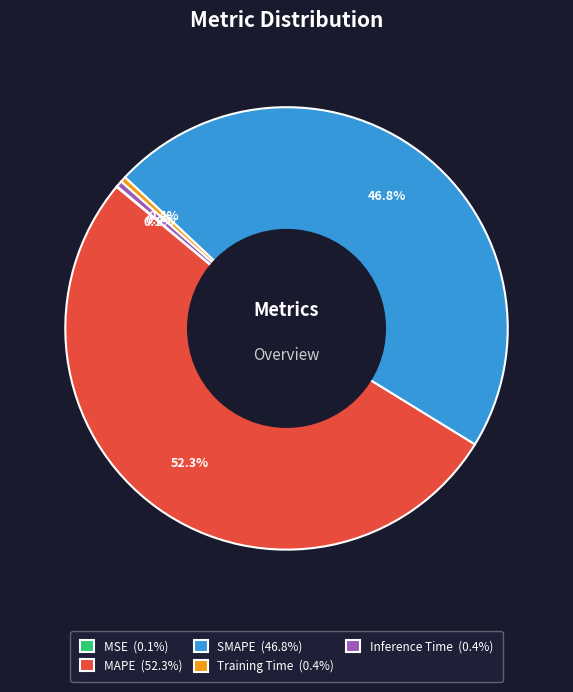

Is there a majority slice in this chart?

Yes